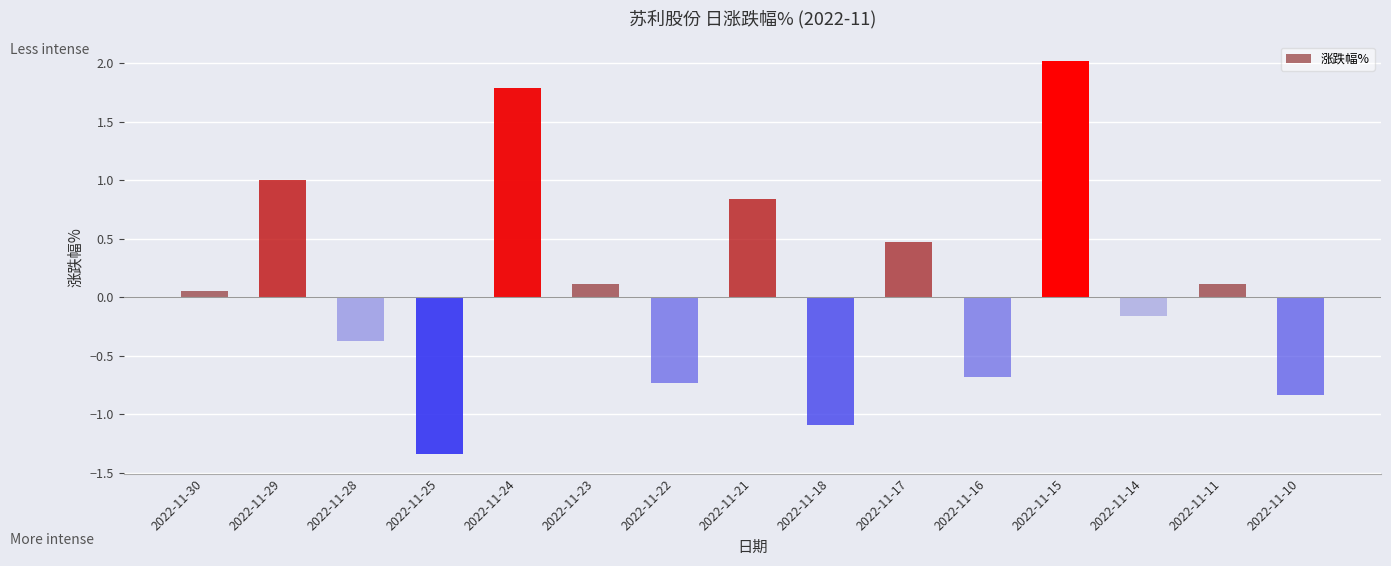

Which label corresponds to the largest value in the chart?

2022-11-15